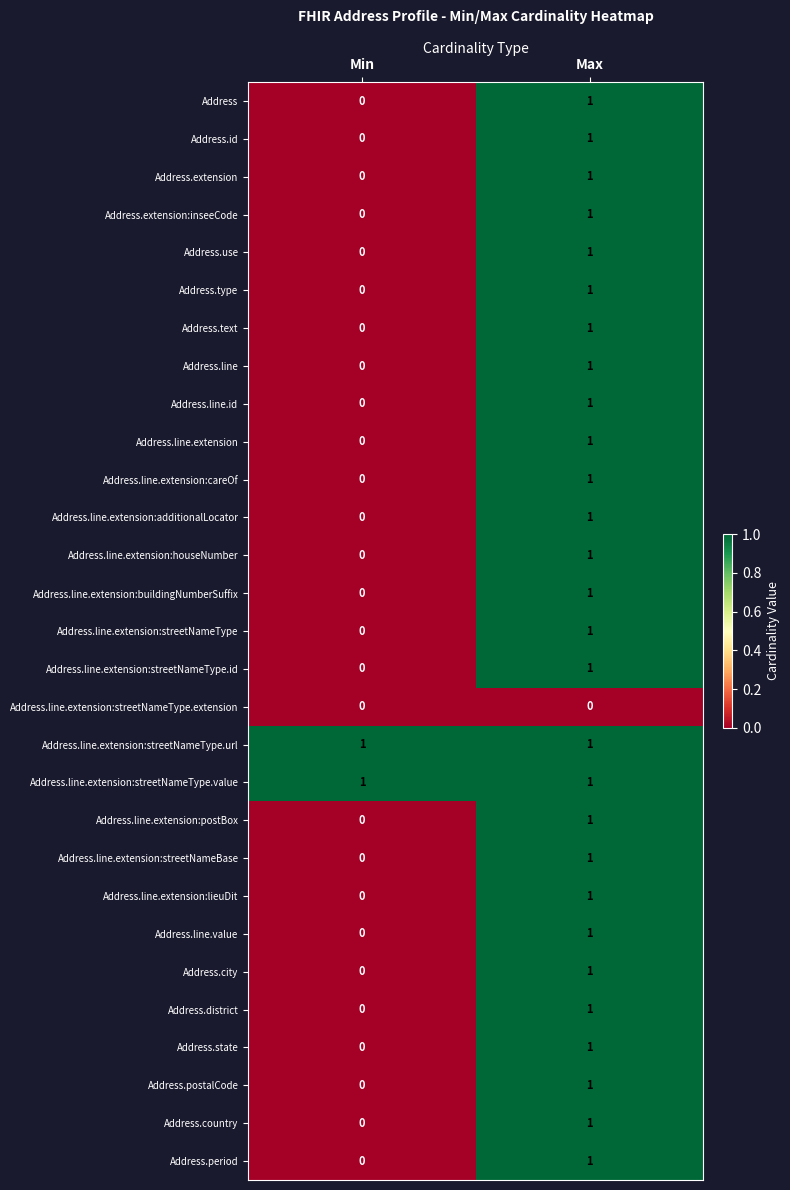

Rank the categories by Address.state value from highest to lowest.

Max, Min